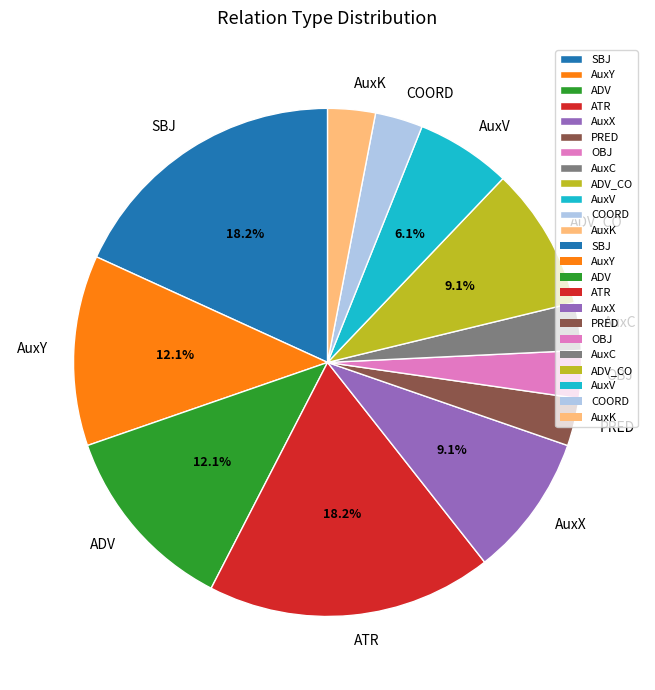

Is there a majority slice in this chart?

No